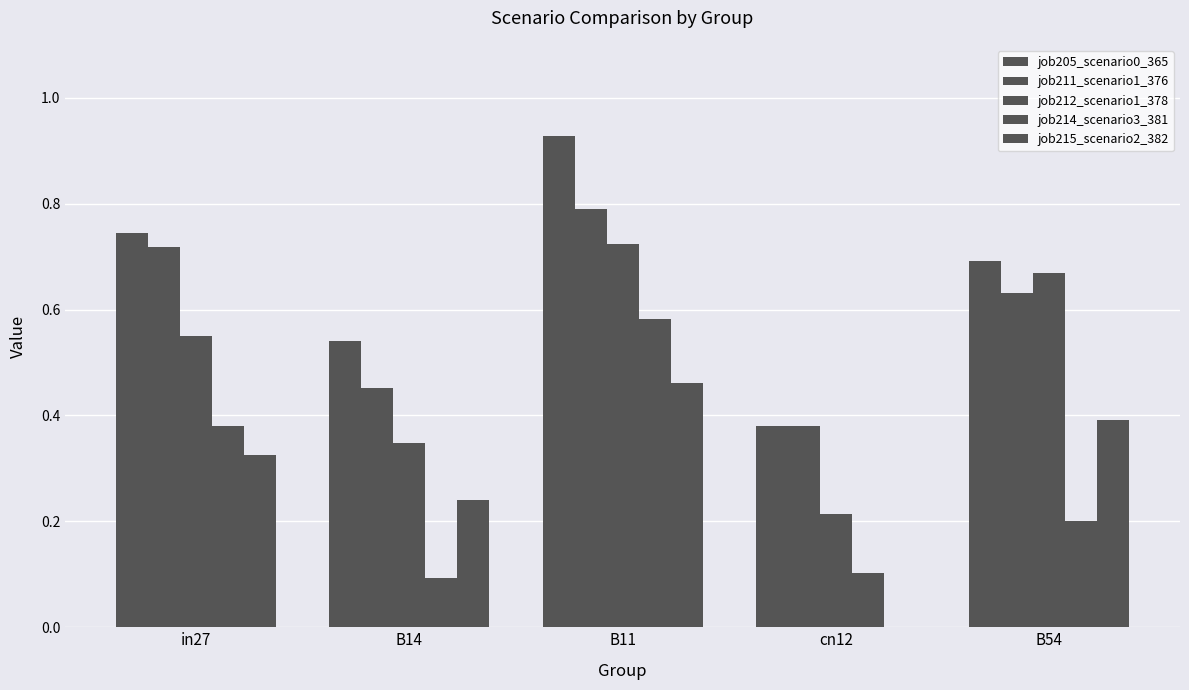

What is the sum of all job215_scenario2_382 values?

1.4